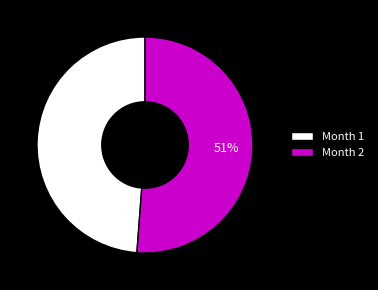

True or false: Month 2 accounts for 40% of the total.

False